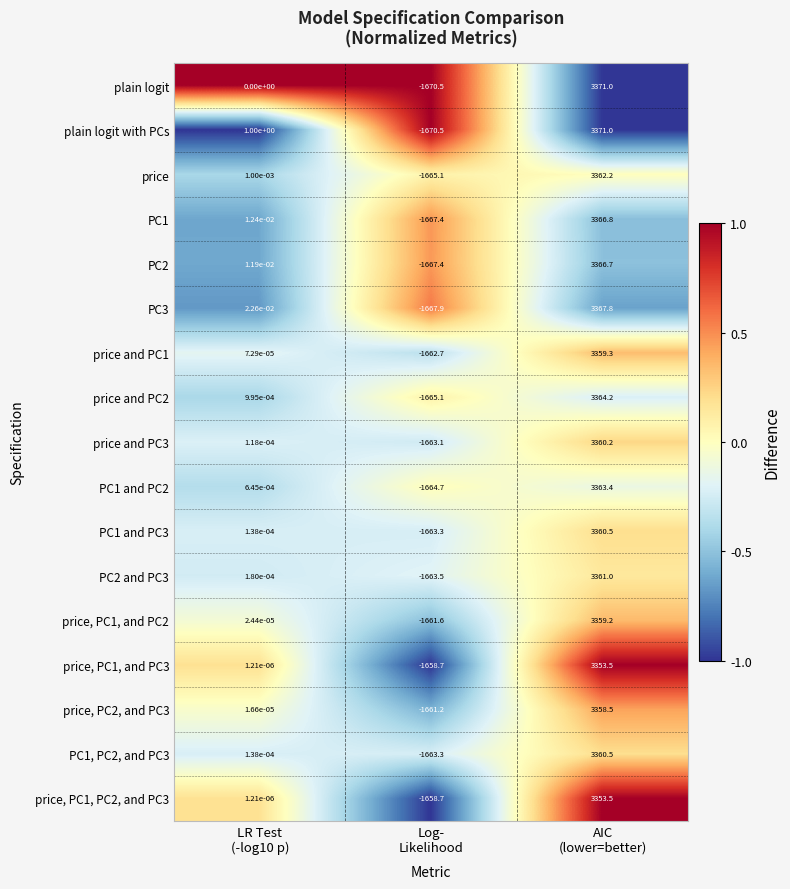

Which series has the largest total across all categories?

plain logit with PCs